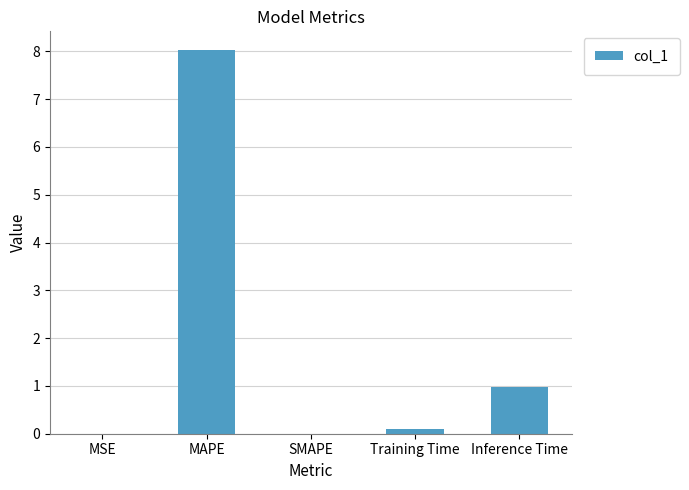

How many series are shown in this chart?

1